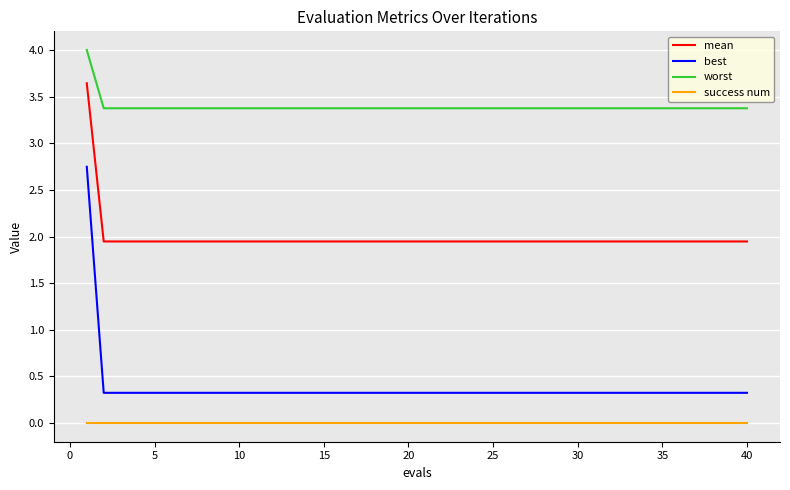

List the series in order of their peak value, lowest first.

success num, best, mean, worst